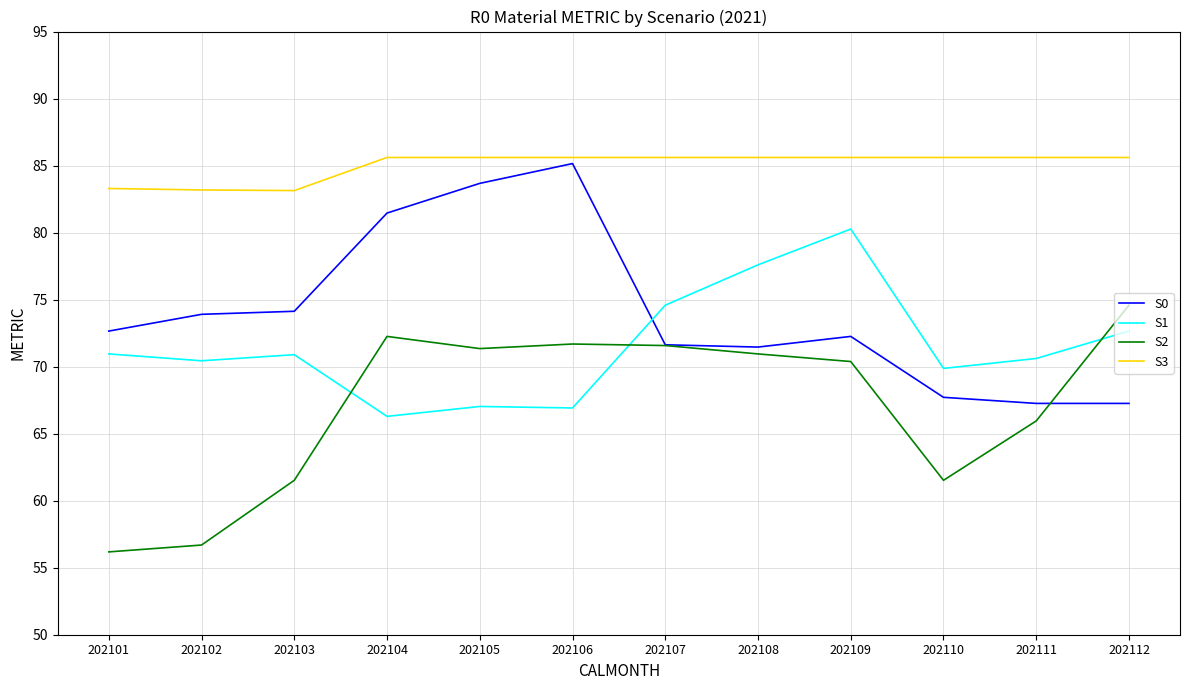

The value of S3 at 202110 is 85.6. True or false?

True